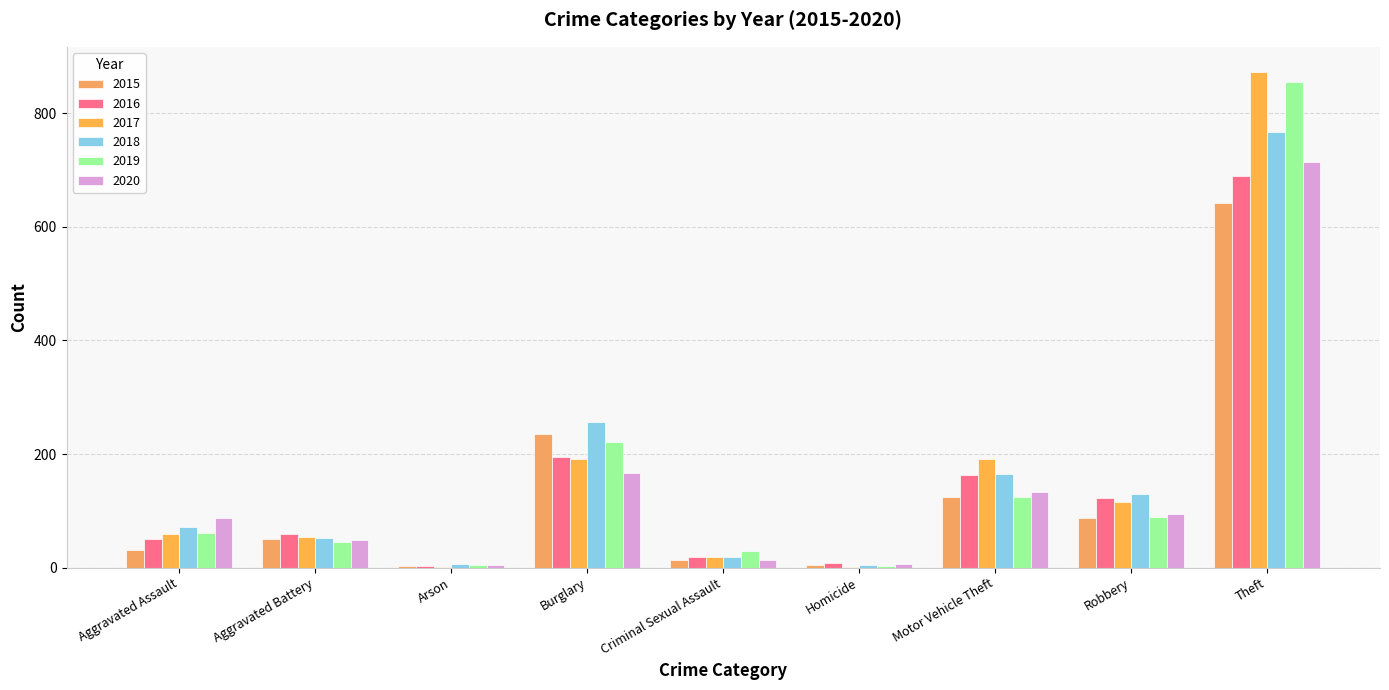

What is the smallest value displayed?

1